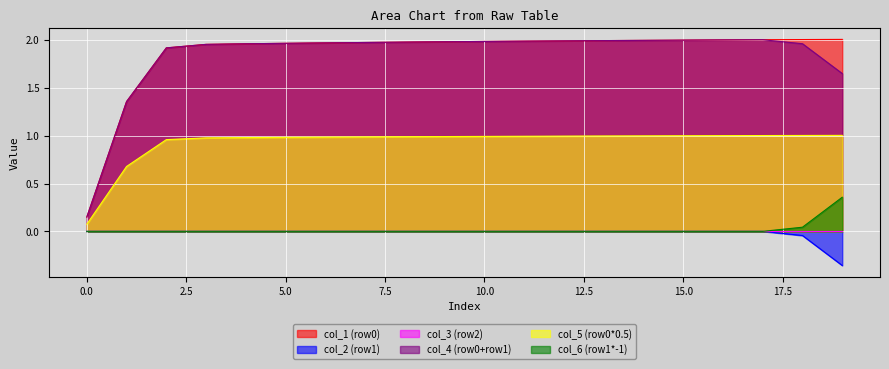

True or false: col_5 (row0*0.5) and col_1 (row0) intersect in this chart.

False